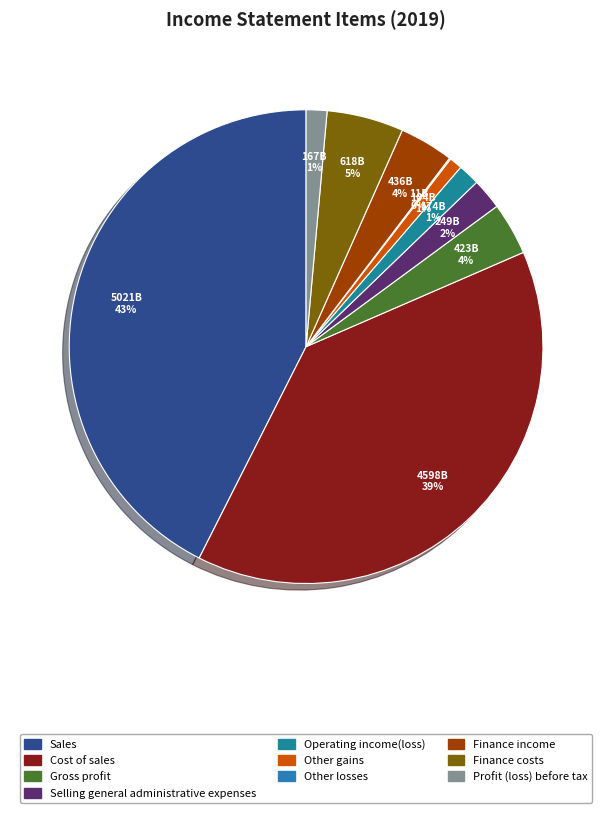

Is it true that Finance income is 12% of the pie?

False